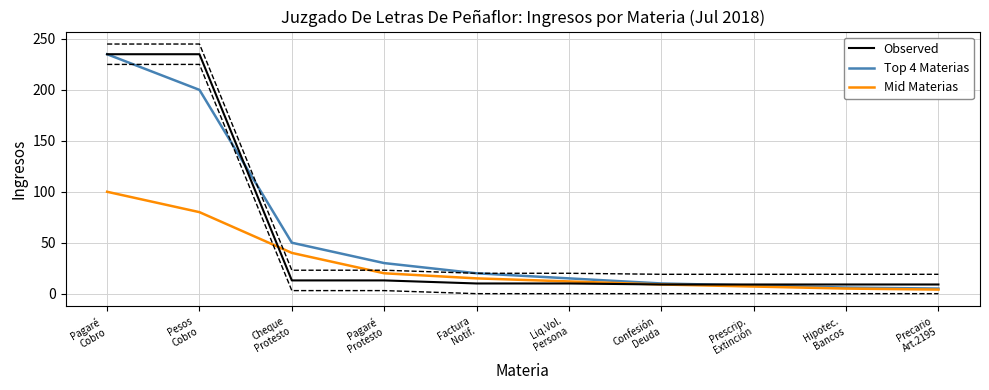

How many series are shown in this chart?

3